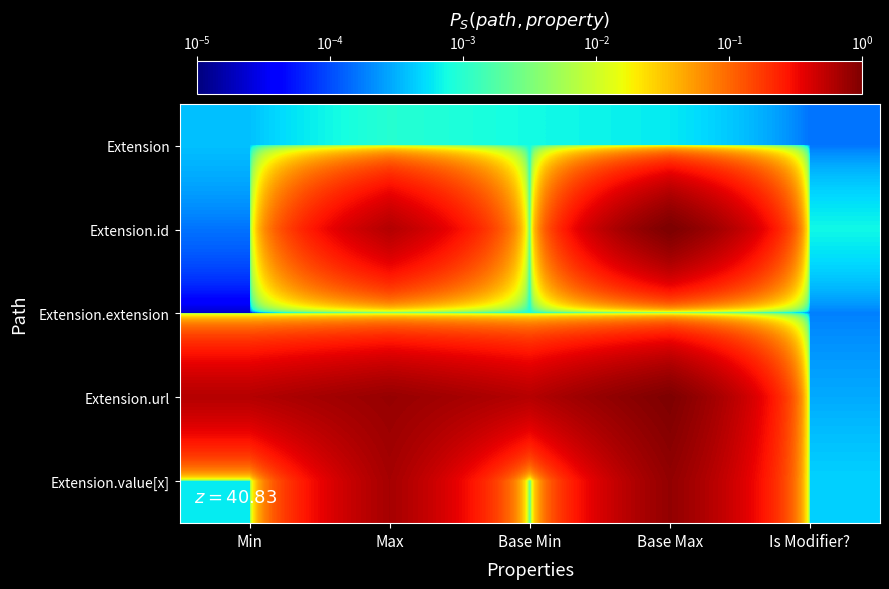

Reading right to left, what are all the values shown in this chart?

Extension: Is Modifier?=0.0	Base Max=0.0	Base Min=0.0	Max=0.0	Min=0.0
Extension.id: Is Modifier?=0.0	Base Max=1.0	Base Min=0.0	Max=0.6	Min=0.0
Extension.extension: Is Modifier?=0.0	Base Max=0.0	Base Min=0.0	Max=0.0	Min=0.0
Extension.url: Is Modifier?=0.0	Base Max=1.0	Base Min=0.6	Max=0.8	Min=0.6
Extension.value[x]: Is Modifier?=0.0	Base Max=0.8	Base Min=0.0	Max=0.7	Min=0.0